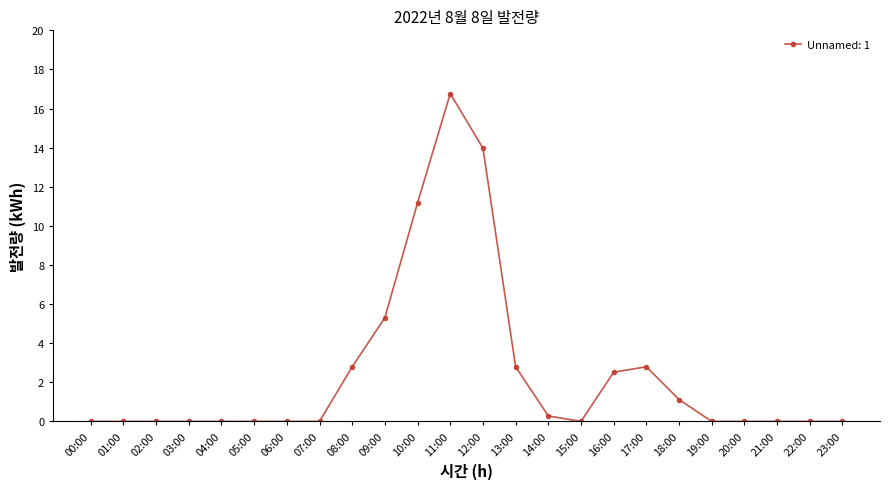

Reading right to left, transcribe all the data shown in this chart.

0.0	0.0	0.0	0.0	0.0	1.1	2.8	2.5	0.0	0.3	2.8	14.0	16.8	11.2	5.3	2.8	0.0	0.0	0.0	0.0	0.0	0.0	0.0	0.0